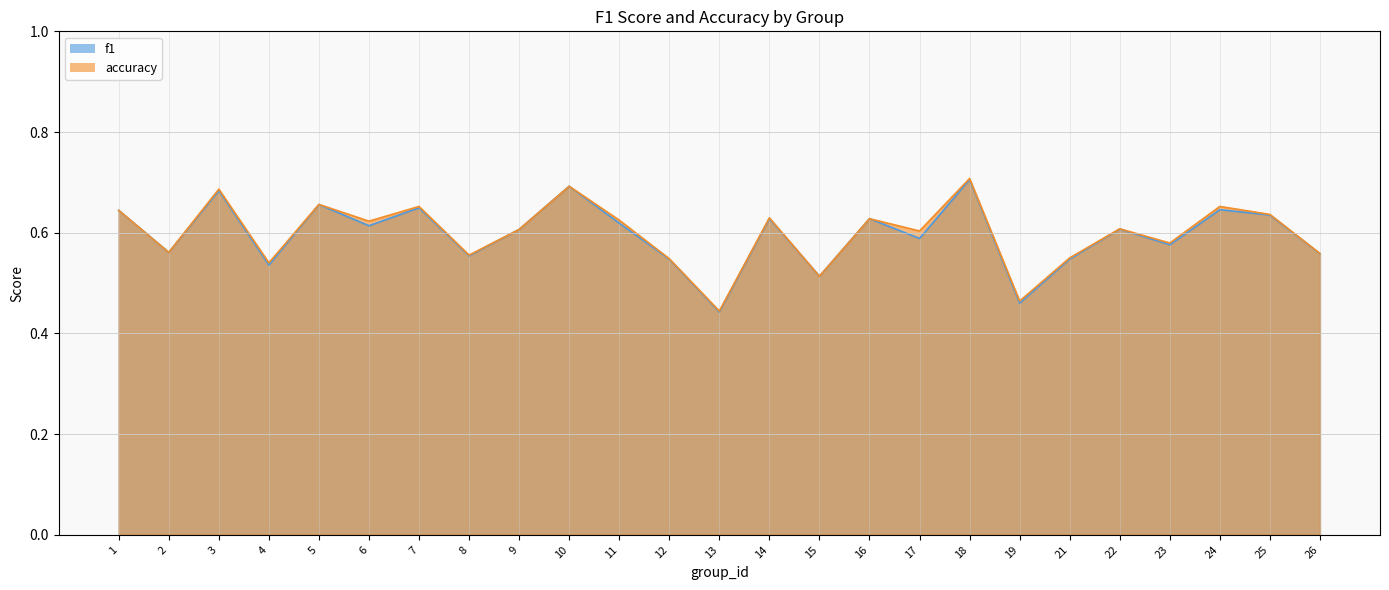

Reading left to right, list all the values displayed in this chart.

f1: 1=0.6	2=0.6	3=0.7	4=0.5	5=0.7	6=0.6	7=0.6	8=0.6	9=0.6	10=0.7	11=0.6	12=0.5	13=0.4	14=0.6	15=0.5	16=0.6	17=0.6	18=0.7	19=0.5	21=0.5	22=0.6	23=0.6	24=0.6	25=0.6	26=0.6
accuracy: 1=0.6	2=0.6	3=0.7	4=0.5	5=0.7	6=0.6	7=0.7	8=0.6	9=0.6	10=0.7	11=0.6	12=0.5	13=0.4	14=0.6	15=0.5	16=0.6	17=0.6	18=0.7	19=0.5	21=0.6	22=0.6	23=0.6	24=0.7	25=0.6	26=0.6